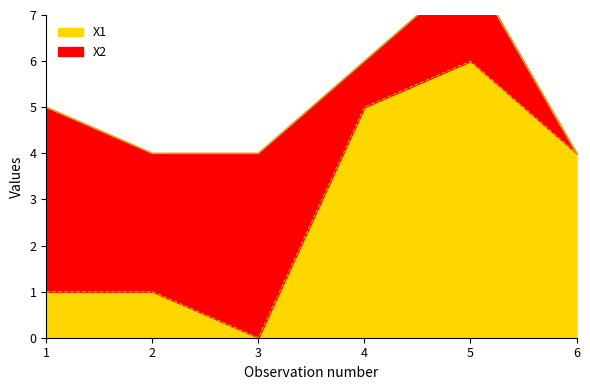

How many values are between 1 and 5?

4